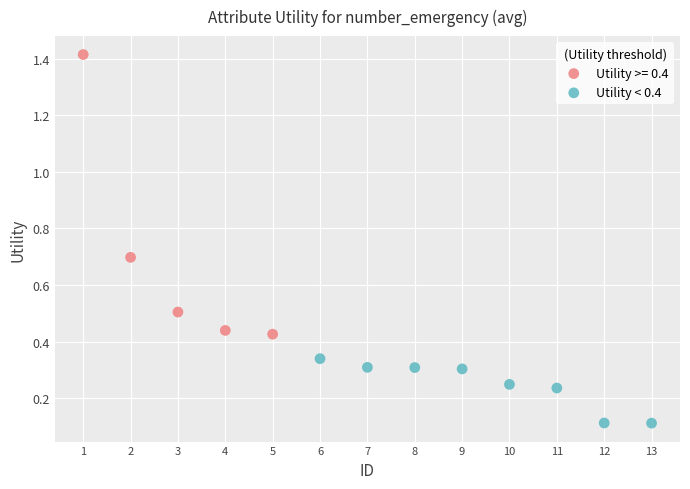

Which series reaches the minimum Y coordinate?

Utility < 0.4